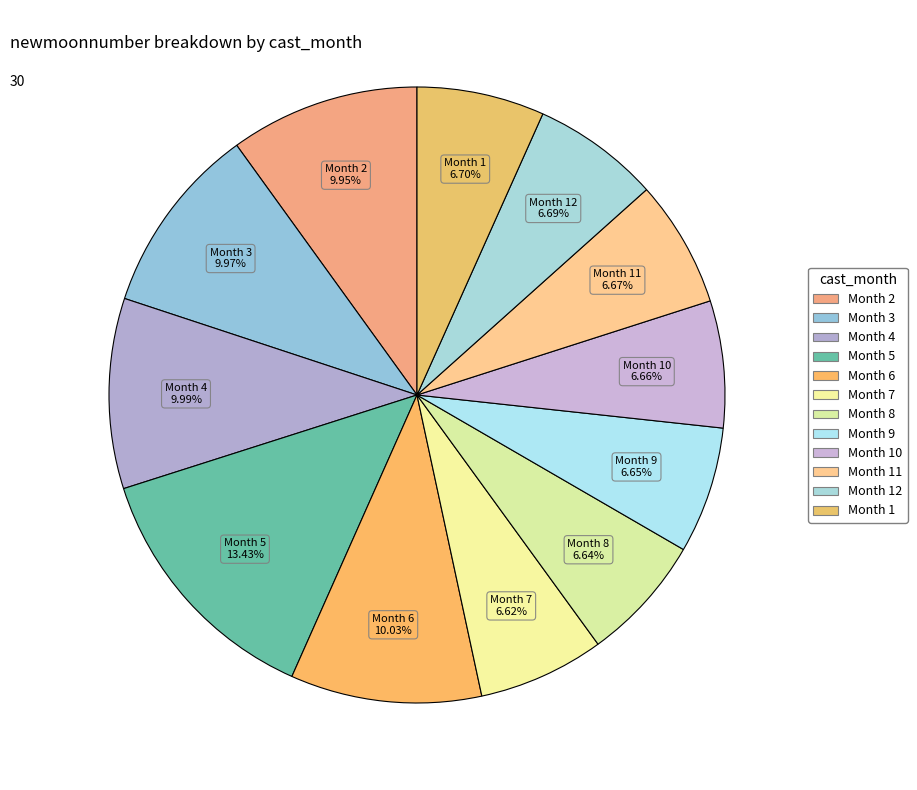

Combined, do Month 10 and Month 6 account for over 50%?

No